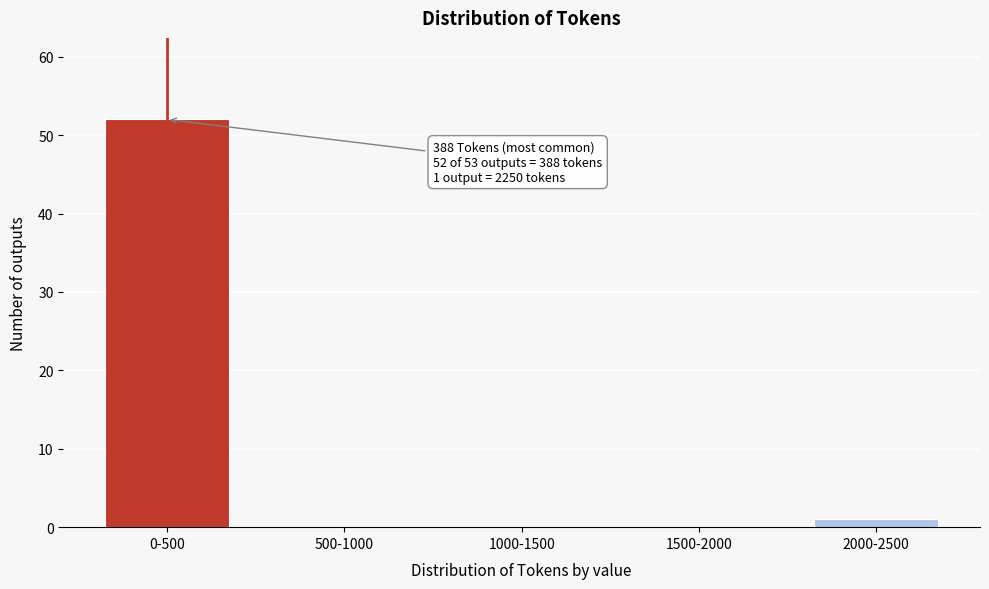

Reading left to right, transcribe all the data shown in this chart.

0-500=52	500-1000=0	1000-1500=0	1500-2000=0	2000-2500=1